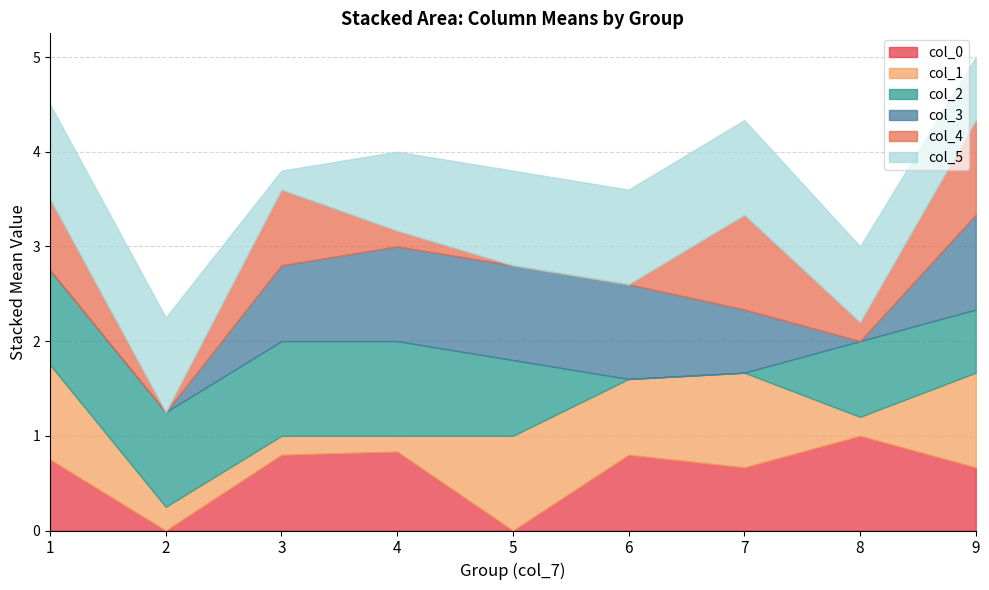

What is the value of the col_5 point at the 1st from the left?

1.0